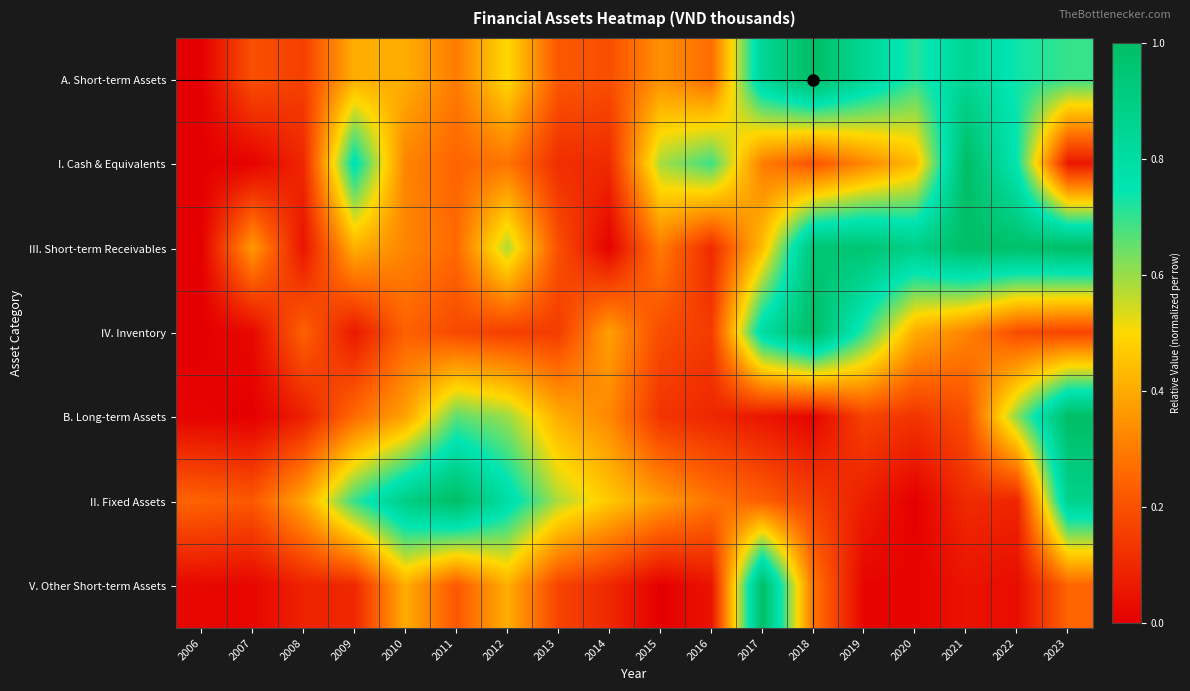

Reading left to right, transcribe all the data shown in this chart.

A. Short-term Assets: 2006=0.0	2007=0.2	2008=0.2	2009=0.4	2010=0.4	2011=0.3	2012=0.5	2013=0.2	2014=0.2	2015=0.3	2016=0.3	2017=0.8	2018=1.0	2019=0.8	2020=0.7	2021=0.9	2022=0.7	2023=0.7
I. Cash & Equivalents: 2006=0.0	2007=0.0	2008=0.1	2009=0.8	2010=0.3	2011=0.2	2012=0.3	2013=0.1	2014=0.1	2015=0.6	2016=0.7	2017=0.3	2018=0.2	2019=0.3	2020=0.4	2021=1.0	2022=0.7	2023=0.1
III. Short-term Receivables: 2006=0.0	2007=0.4	2008=0.1	2009=0.4	2010=0.3	2011=0.3	2012=0.6	2013=0.2	2014=0.0	2015=0.3	2016=0.1	2017=0.4	2018=1.0	2019=1.0	2020=0.9	2021=1.0	2022=1.0	2023=1.0
IV. Inventory: 2006=0.0	2007=0.0	2008=0.2	2009=0.1	2010=0.2	2011=0.2	2012=0.2	2013=0.1	2014=0.4	2015=0.2	2016=0.1	2017=0.8	2018=1.0	2019=0.7	2020=0.4	2021=0.3	2022=0.2	2023=0.2
B. Long-term Assets: 2006=0.0	2007=0.0	2008=0.1	2009=0.3	2010=0.4	2011=0.7	2012=0.6	2013=0.4	2014=0.3	2015=0.1	2016=0.1	2017=0.1	2018=0.0	2019=0.2	2020=0.1	2021=0.2	2022=0.6	2023=1.0
II. Fixed Assets: 2006=0.2	2007=0.2	2008=0.4	2009=0.7	2010=0.9	2011=1.0	2012=0.8	2013=0.6	2014=0.5	2015=0.4	2016=0.3	2017=0.2	2018=0.2	2019=0.1	2020=0.0	2021=0.1	2022=0.1	2023=0.9
V. Other Short-term Assets: 2006=0.0	2007=0.0	2008=0.1	2009=0.1	2010=0.4	2011=0.2	2012=0.4	2013=0.2	2014=0.1	2015=0.0	2016=0.0	2017=1.0	2018=0.3	2019=0.0	2020=0.0	2021=0.0	2022=0.0	2023=0.2